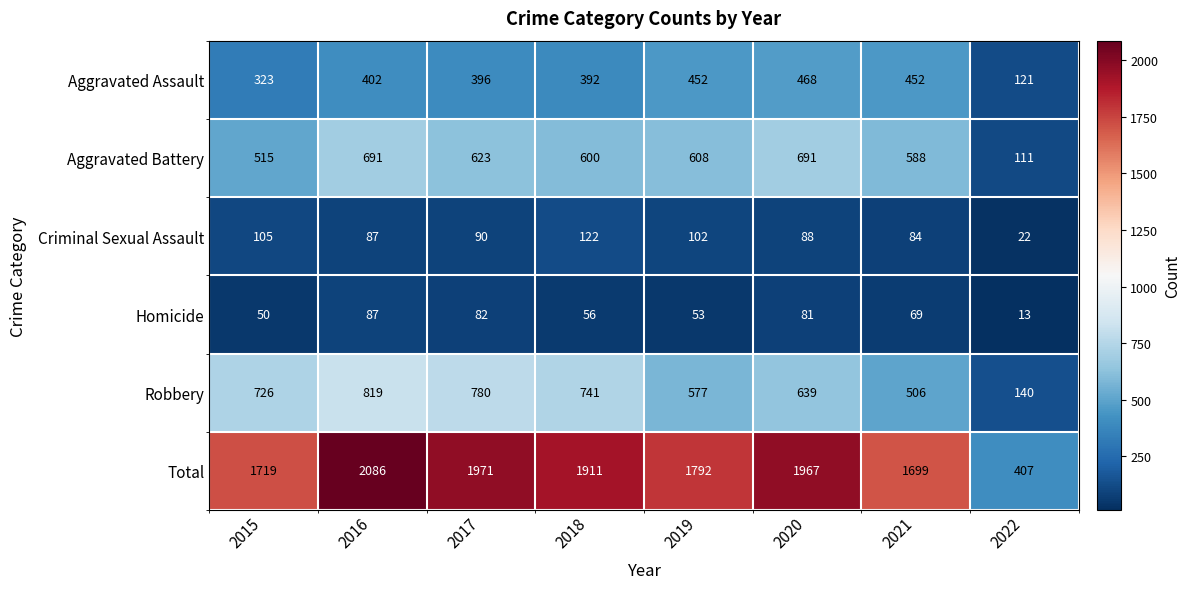

At which category is the sum across all series the highest?

2016